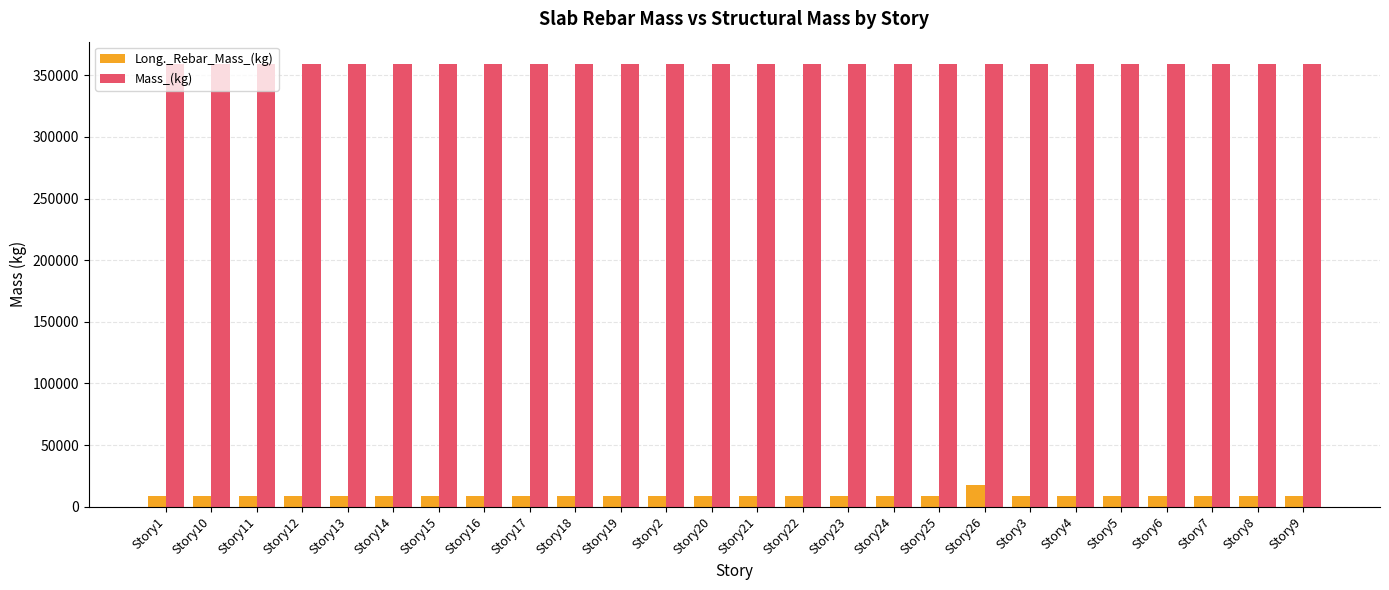

What is the label of the 1st bar from the left?

Story1